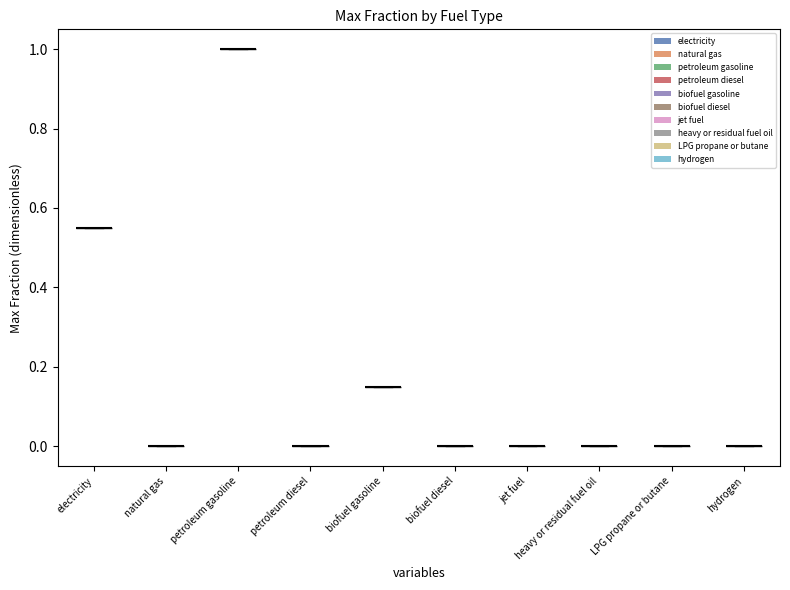

Is it true that electricity equals 0.3 at 32?

False